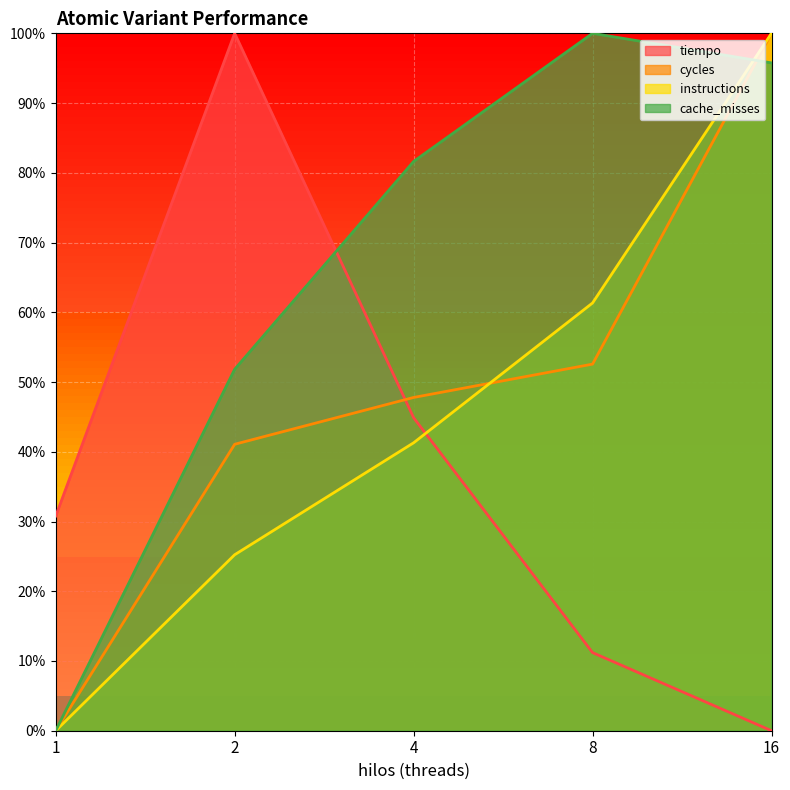

Between which two adjacent categories do cache_misses and cycles first intersect?

8 and 16